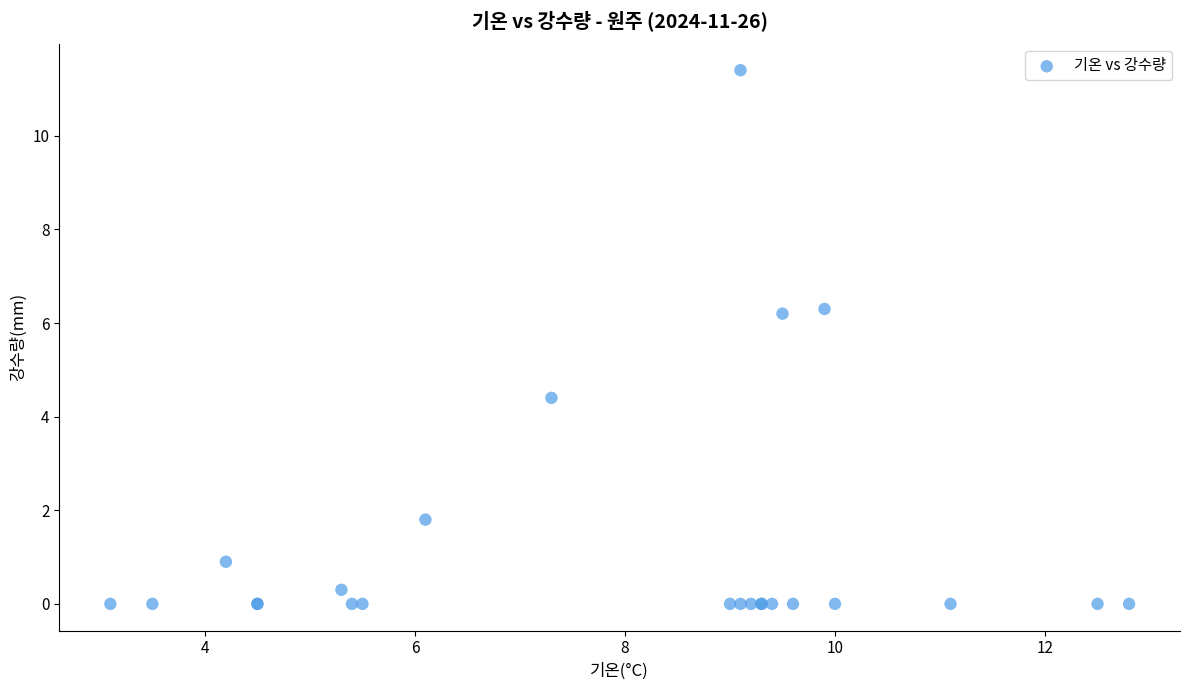

What Y value in the scatter plot is closest to 5?

4.4